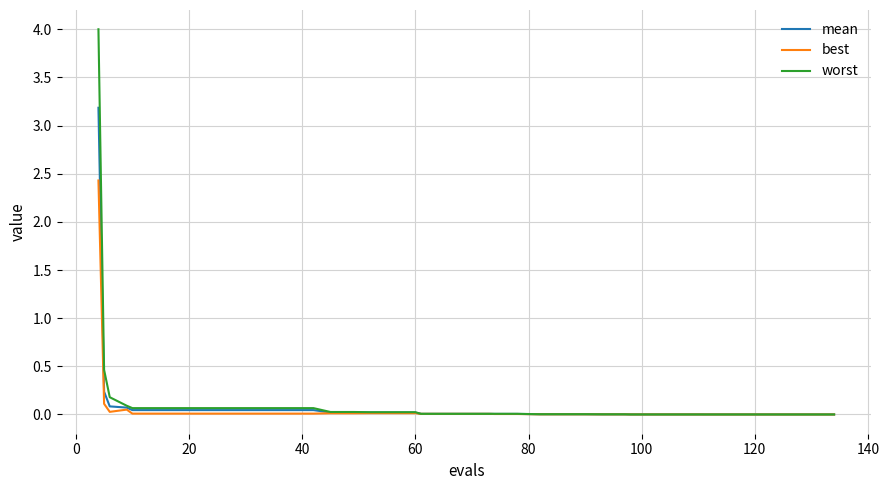

Which series has the largest range (max minus min)?

worst